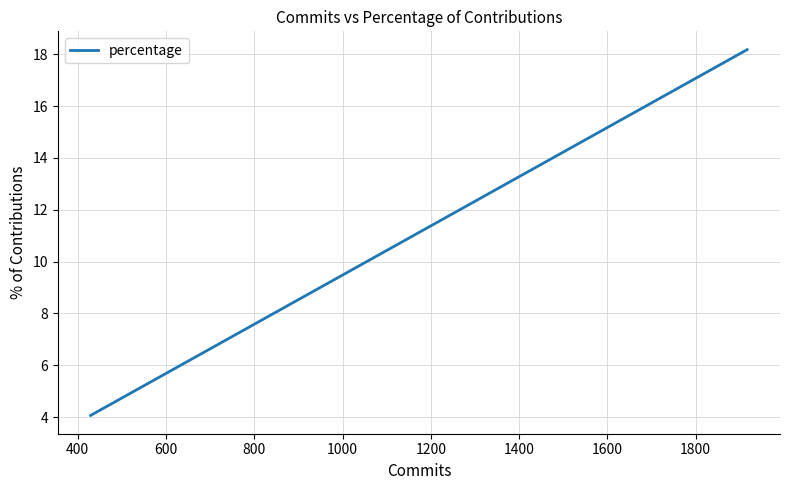

What is the sum of all values?

80.8